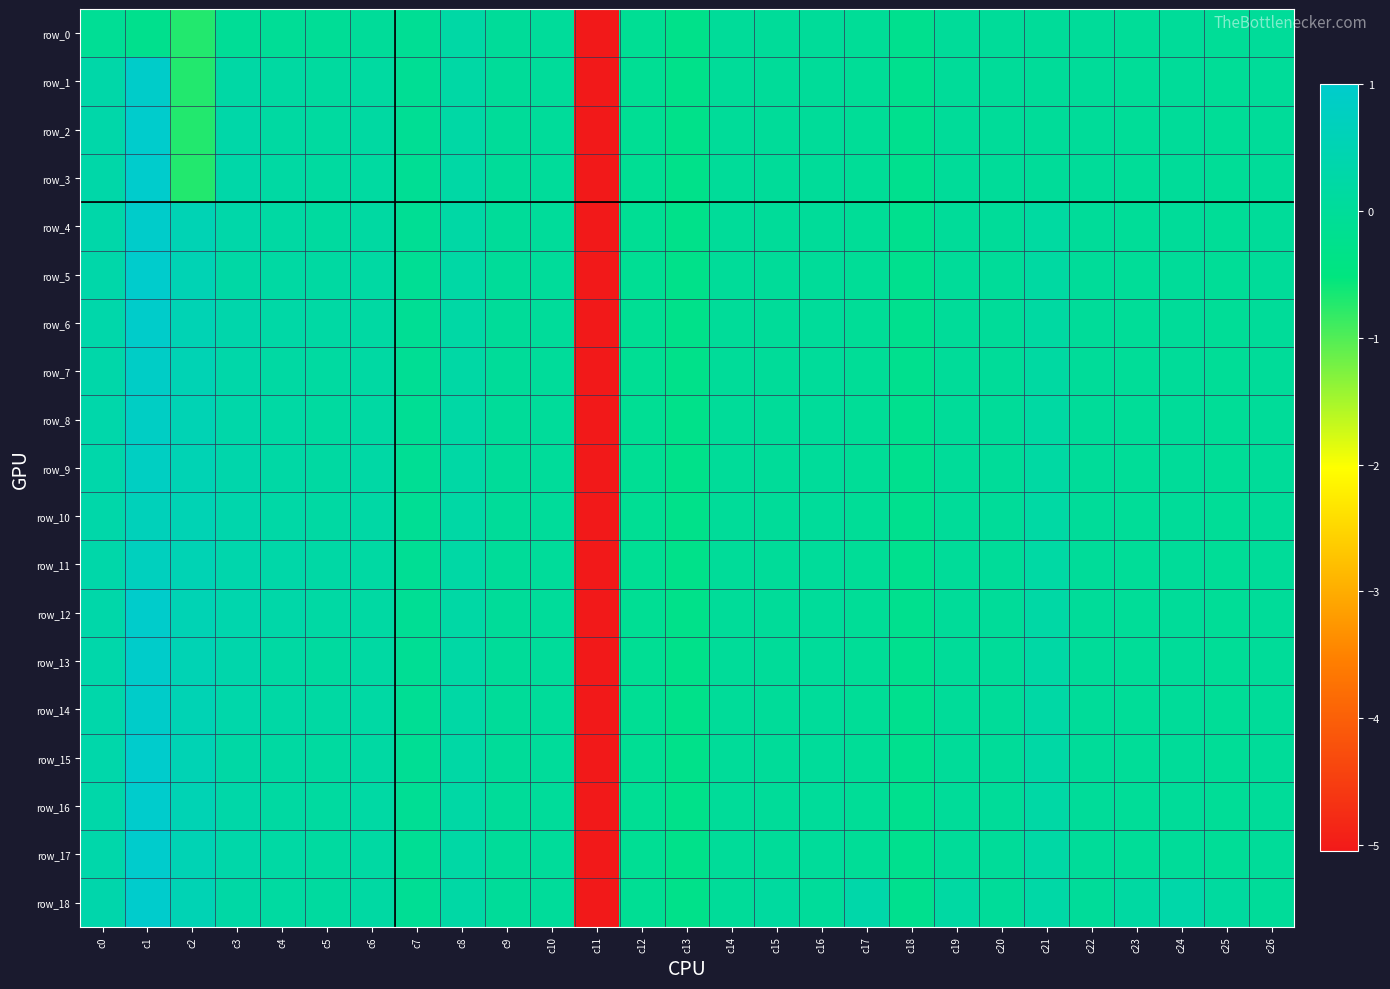

Which label corresponds to the smallest value in the chart?

c11